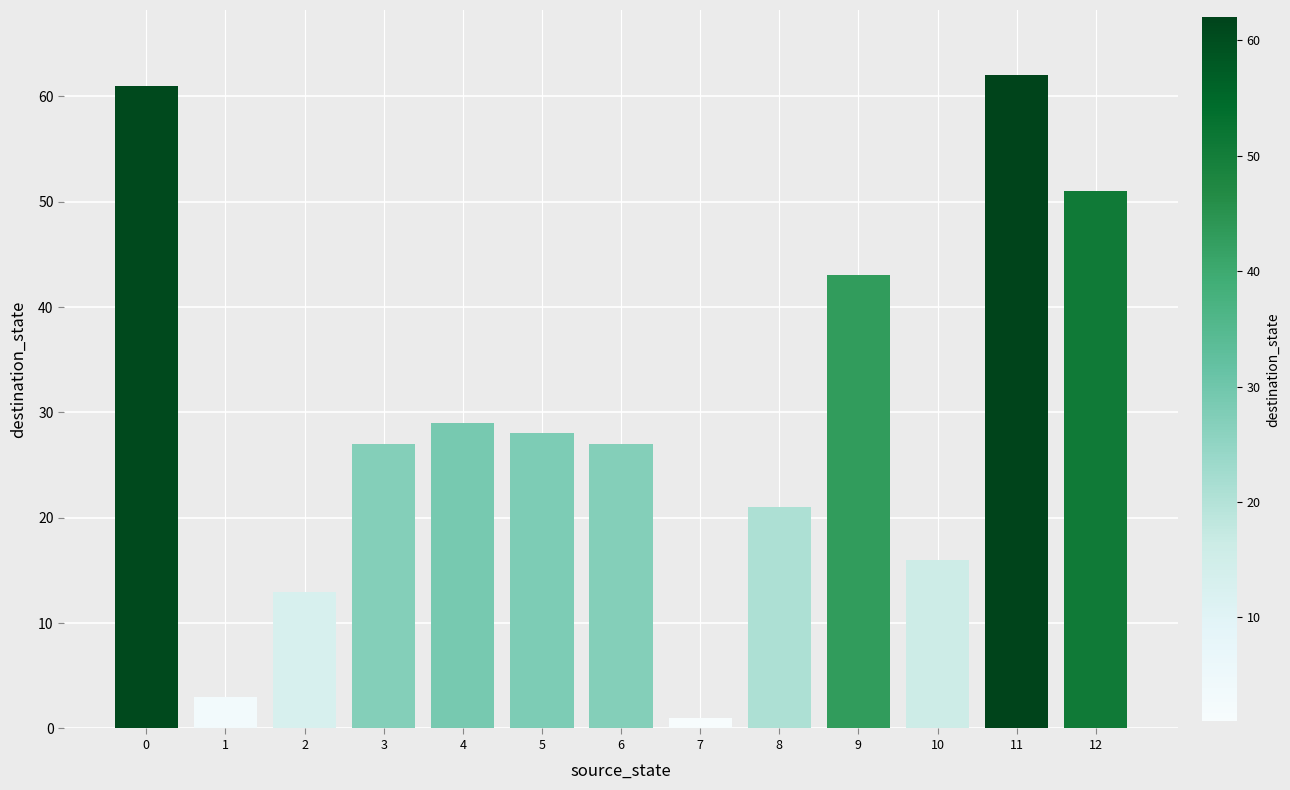

What is the greatest value displayed?

62